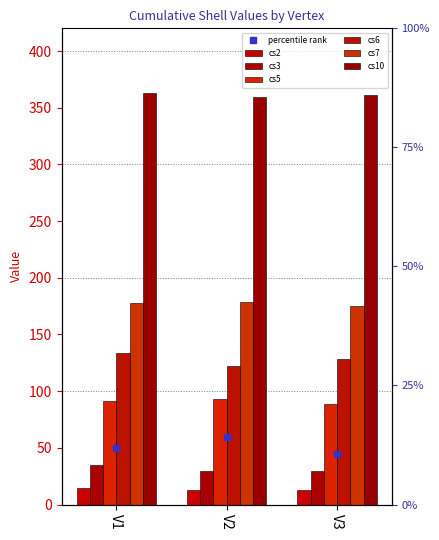

What is the approximate value of cs3 at V3?

30